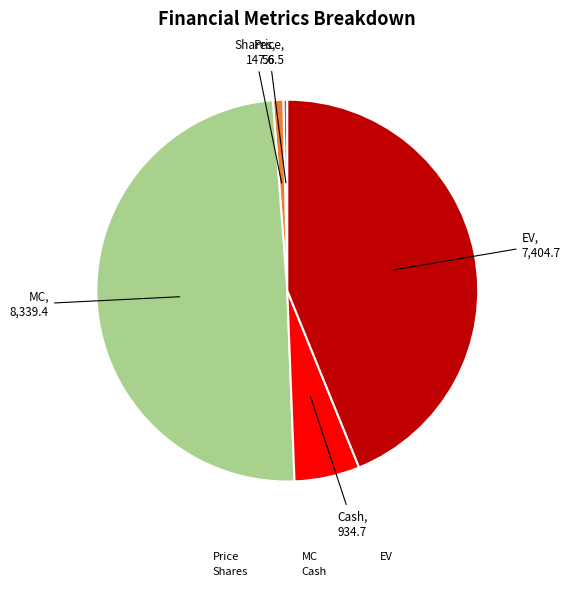

True or false: MC accounts for 49% of the total.

True